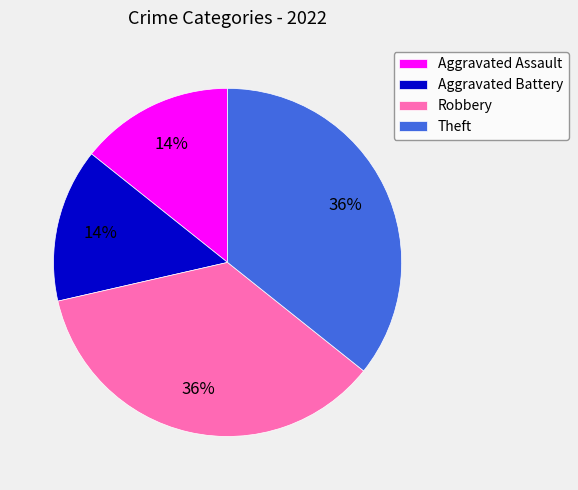

The Aggravated Assault slice represents 9% of the pie. True or false?

False